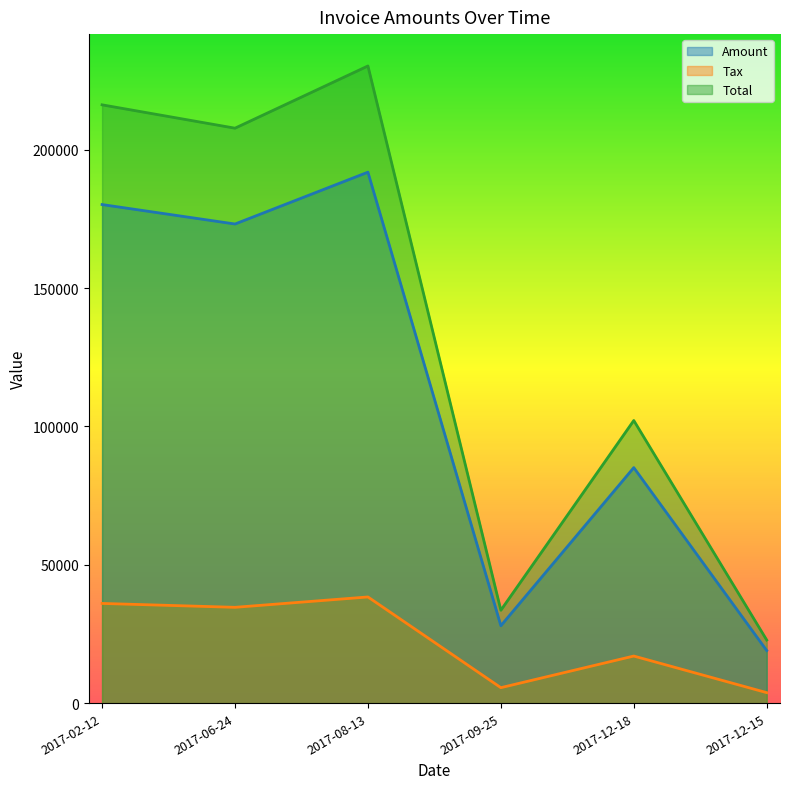

What is the sum of the Tax values at 2017-12-18 and 2017-08-13?

55413.6